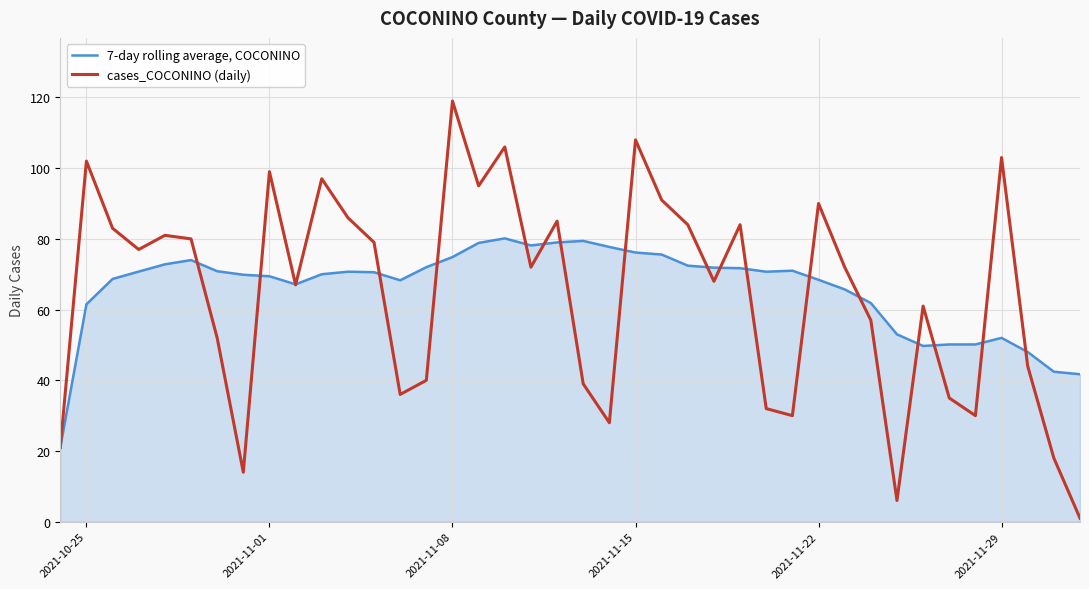

List the series in order of their overall mean, lowest first.

cases_COCONINO (daily), 7-day rolling average, COCONINO